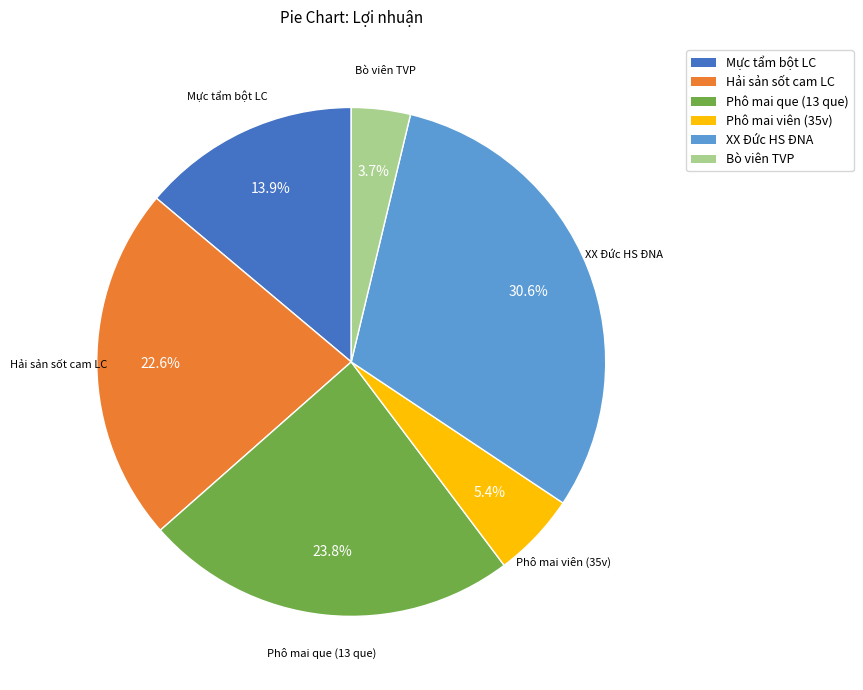

What portion of the pie excludes Mực tẩm bột LC?

86.1%